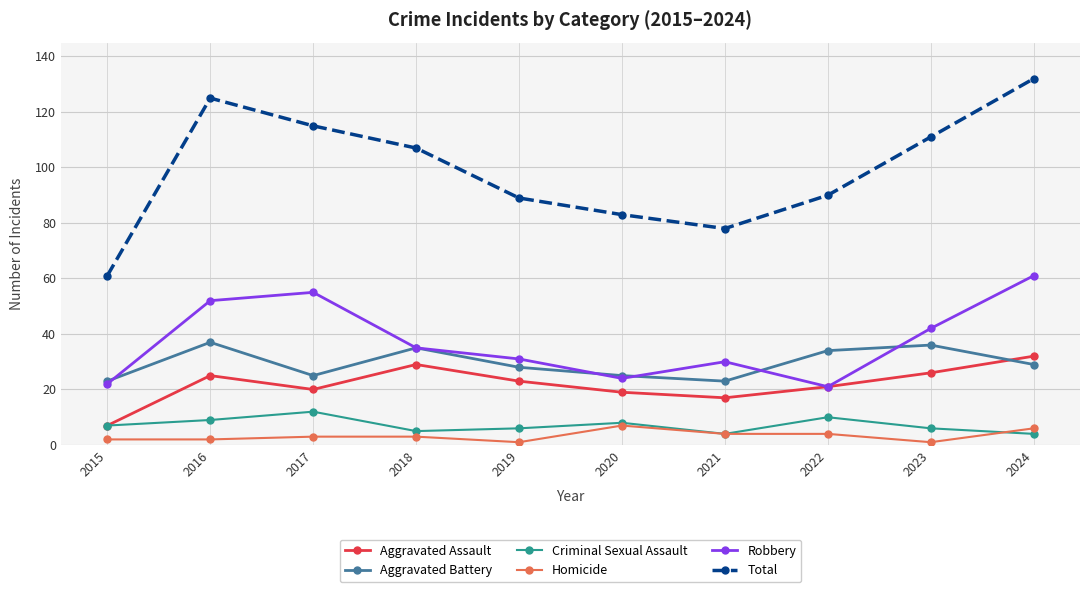

Is this an area chart (filled region under the line)?

No